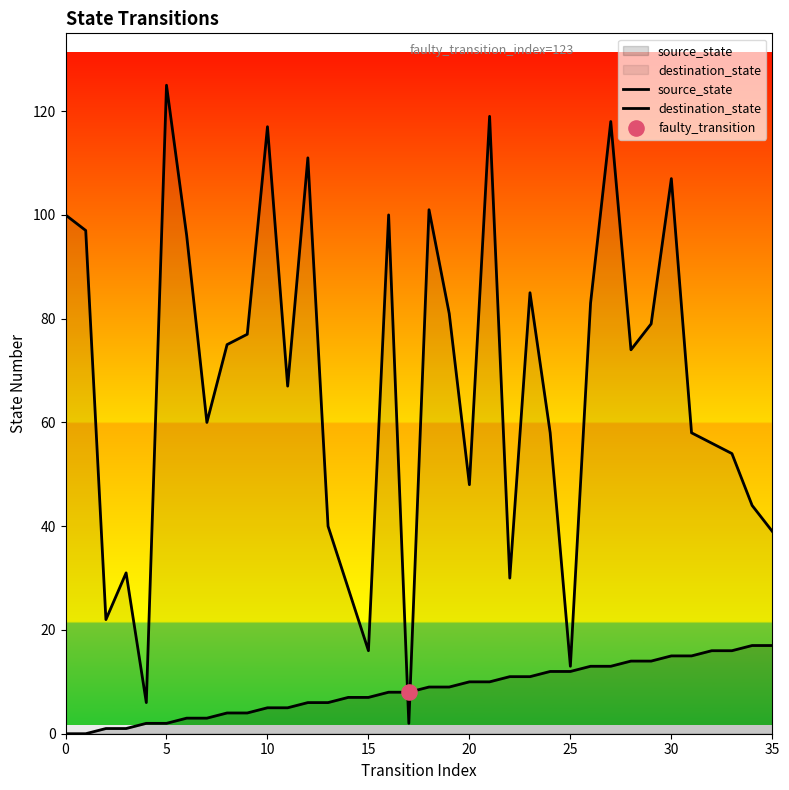

Which series contains the highest Y value?

destination_state